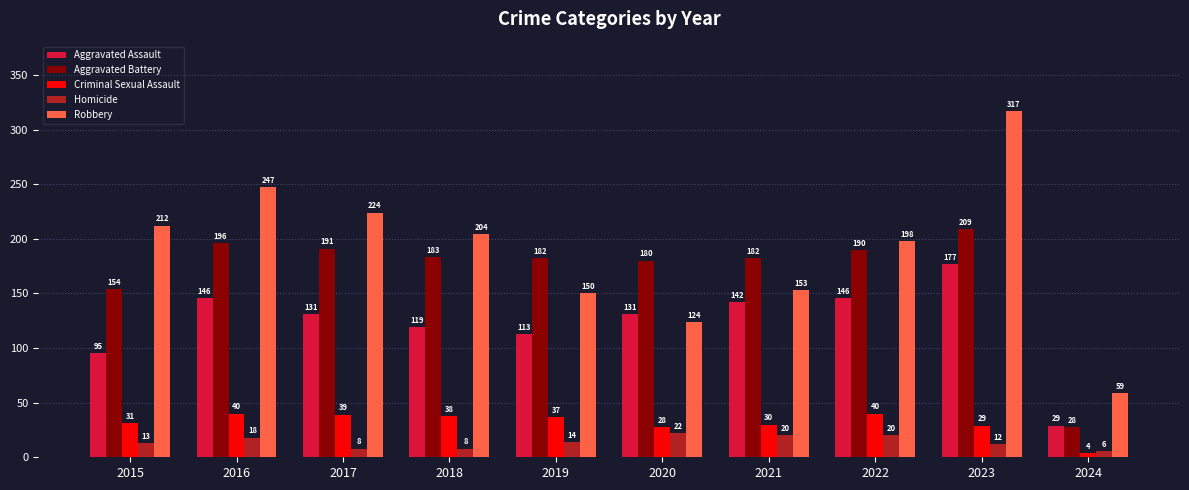

What is the difference between the maximum and minimum values in the Criminal Sexual Assault series?

36